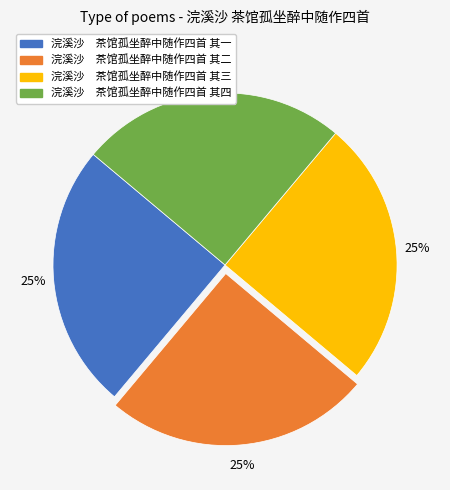

What percentage is the 浣溪沙 茶馆孤坐醉中随作四首 其三 slice, to the nearest percent?

25%